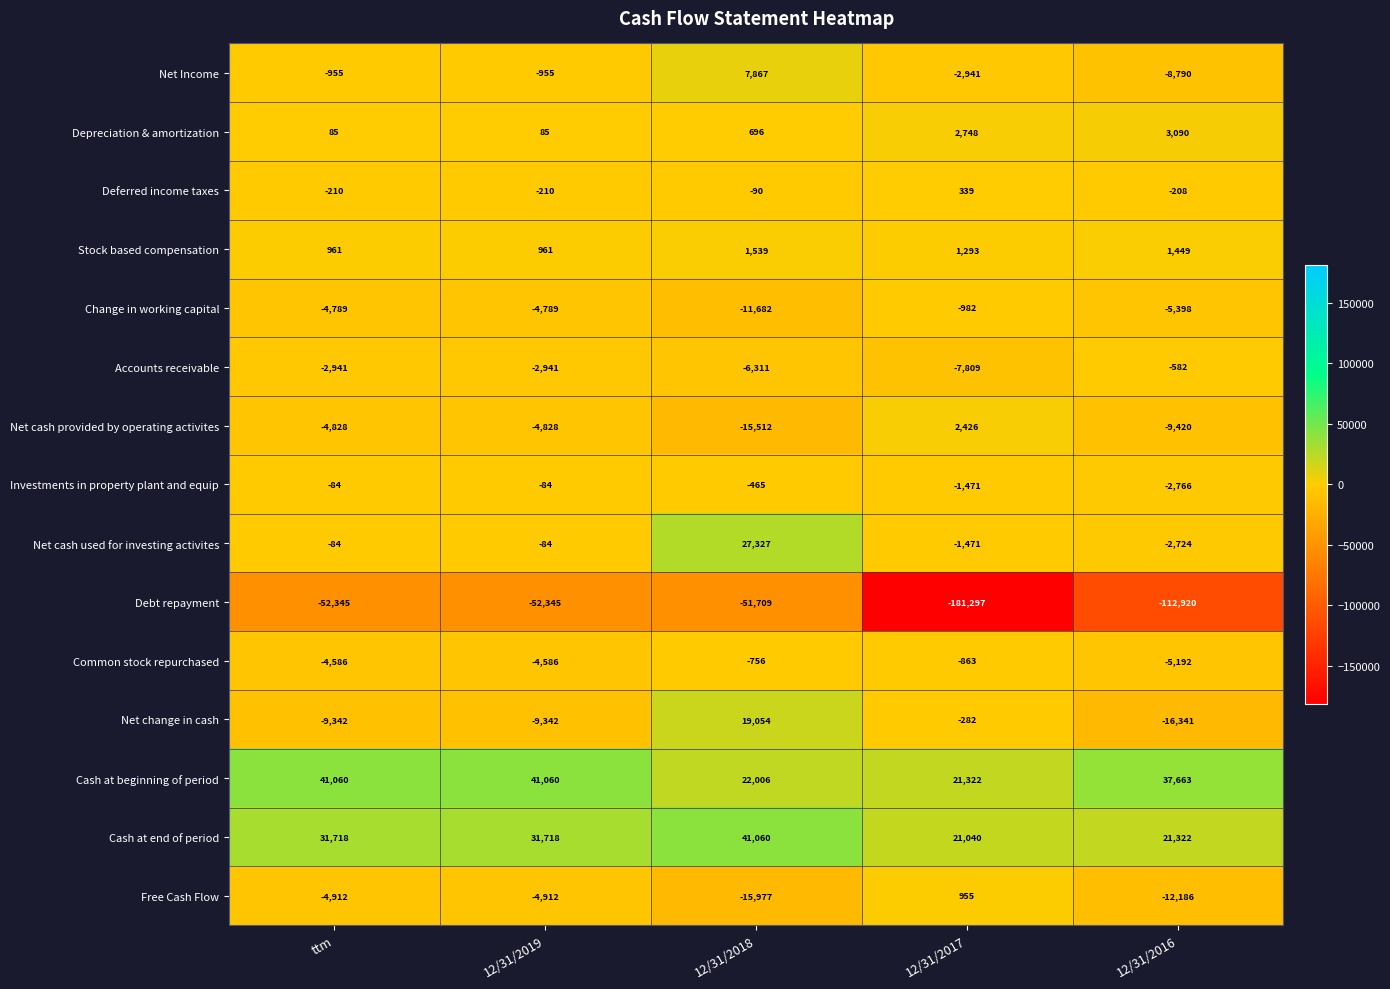

Which category has the lowest value across all series?

12/31/2017